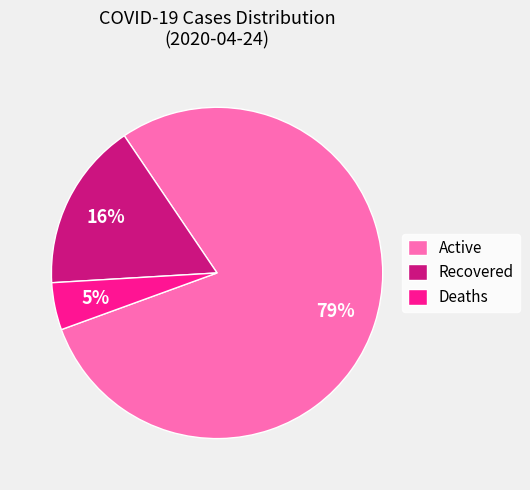

Between Active and Deaths, which is larger?

Active